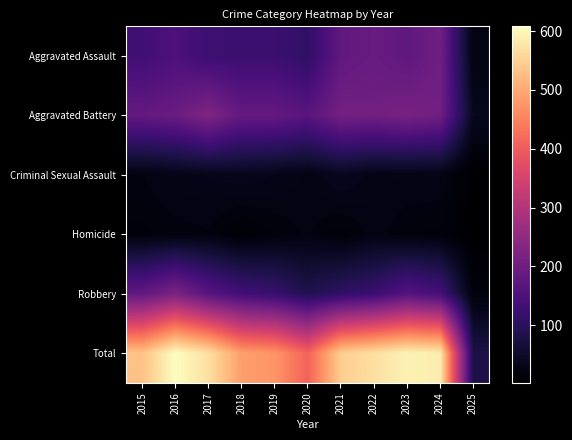

Reading right to left, what are all the values shown in this chart?

Aggravated Assault: 2025=21	2024=203	2023=176	2022=190	2021=179	2020=108	2019=124	2018=124	2017=126	2016=149	2015=132
Aggravated Battery: 2025=38	2024=203	2023=214	2022=205	2021=208	2020=168	2019=184	2018=184	2017=226	2016=193	2015=183
Criminal Sexual Assault: 2025=3	2024=26	2023=26	2022=27	2021=38	2020=25	2019=30	2018=35	2017=31	2016=28	2015=21
Homicide: 2025=2	2024=15	2023=16	2022=24	2021=12	2020=22	2019=16	2018=8	2017=20	2016=18	2015=15
Robbery: 2025=16	2024=139	2023=161	2022=123	2021=108	2020=87	2019=120	2018=134	2017=166	2016=220	2015=180
Total: 2025=80	2024=586	2023=593	2022=569	2021=545	2020=410	2019=474	2018=485	2017=569	2016=608	2015=531